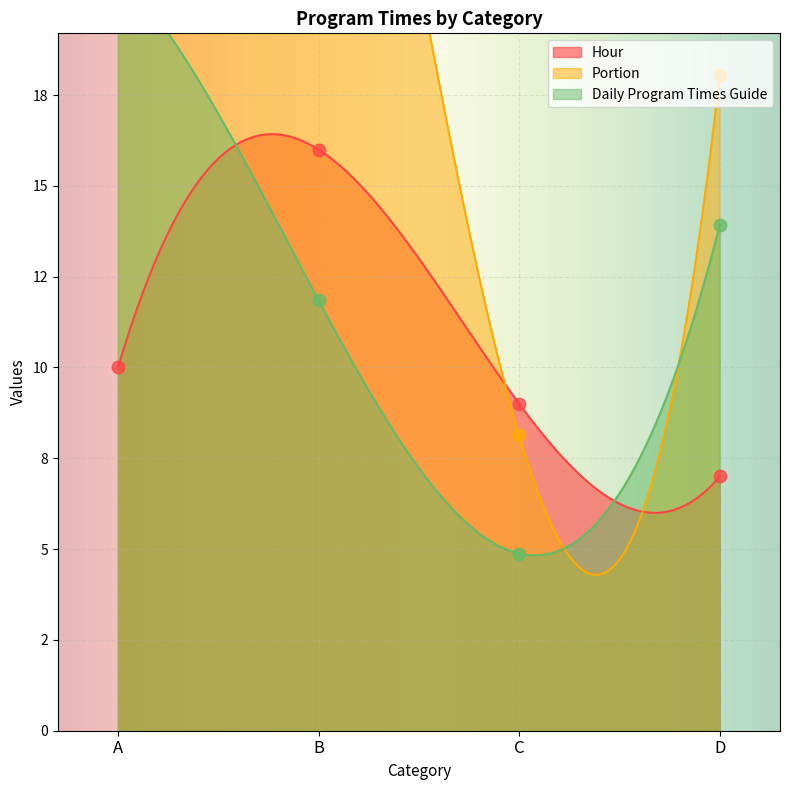

Which series has the widest spread of Y values?

Portion